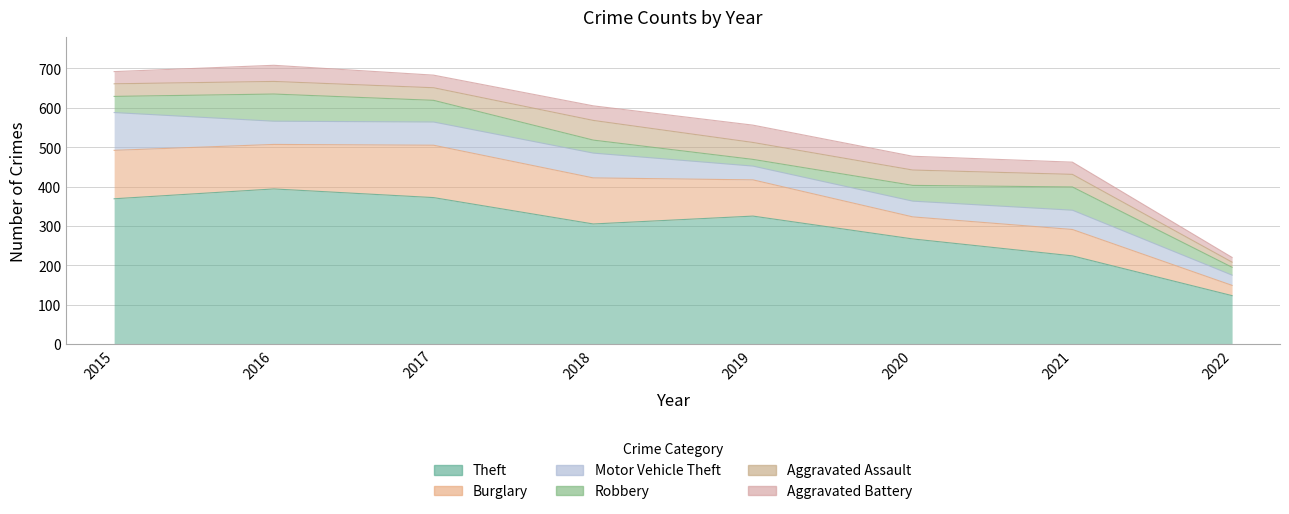

At which label does Burglary first exceed 113?

2015